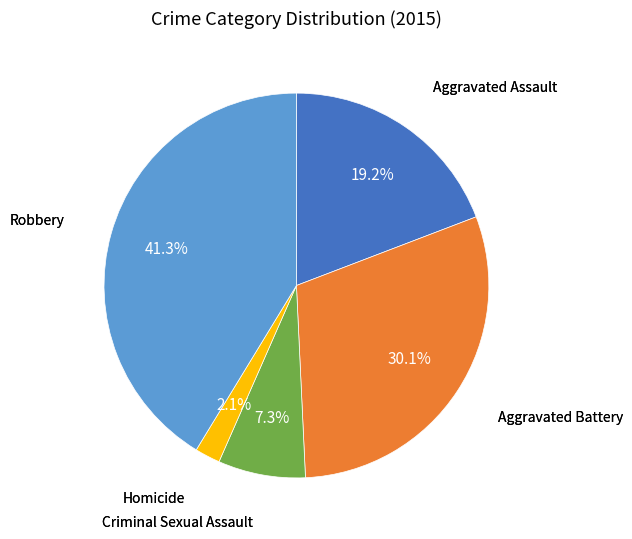

Is there a majority slice in this chart?

No